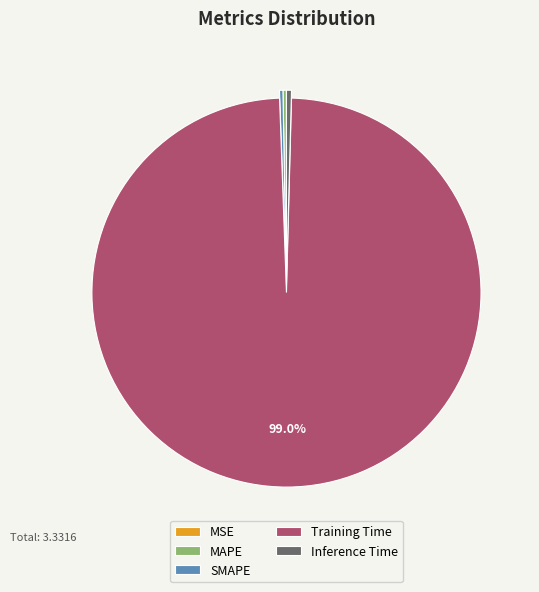

What is the majority slice?

Training Time